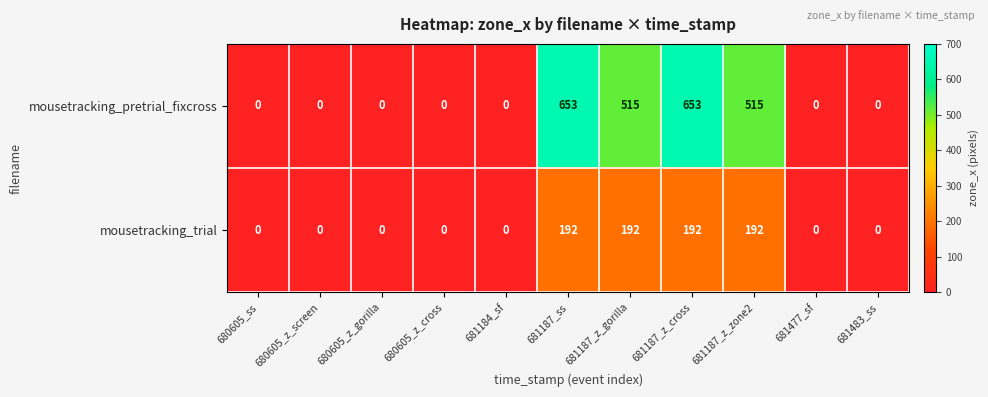

How many data points does each series have?

11